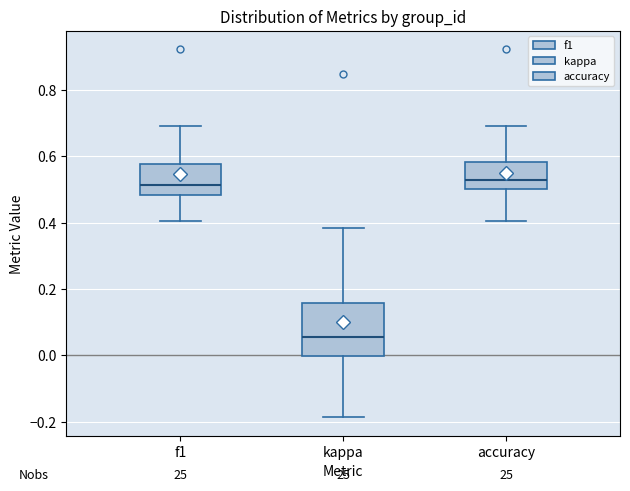

Which box is the tallest, from its lower edge to its upper edge?

kappa